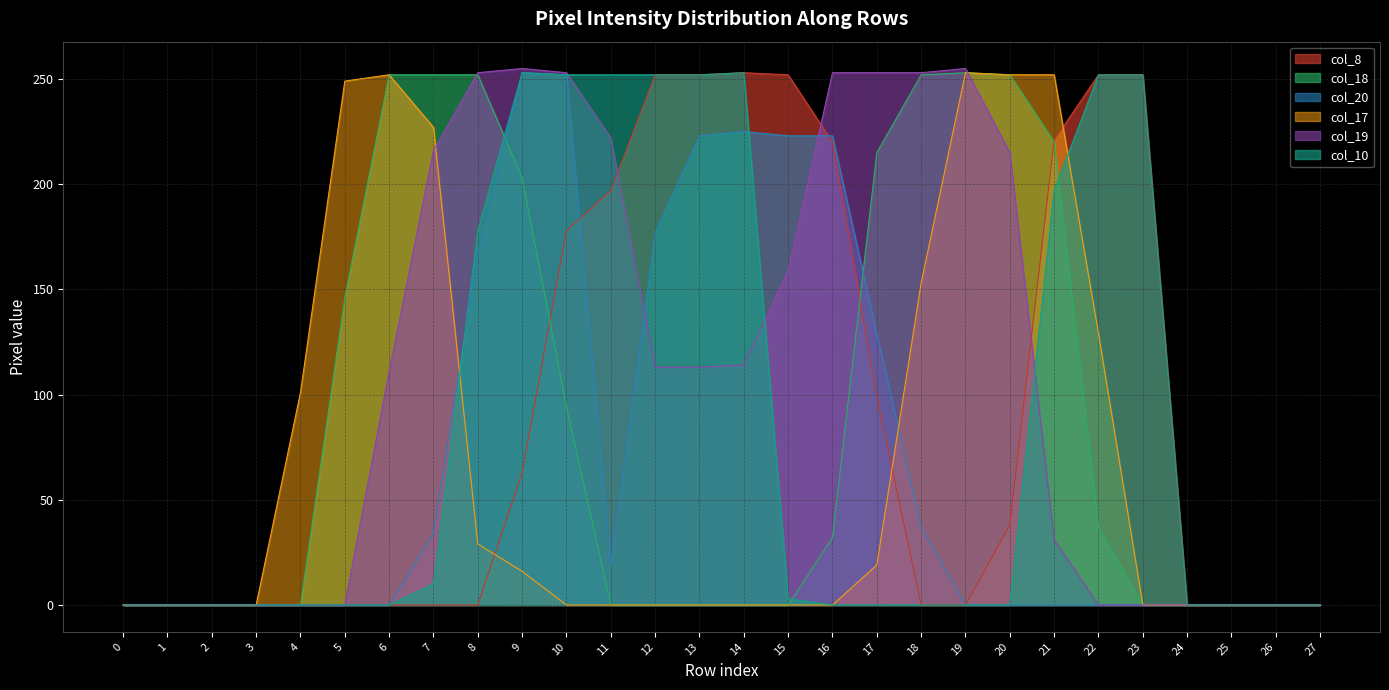

Between 19 and 2, which is larger?

19